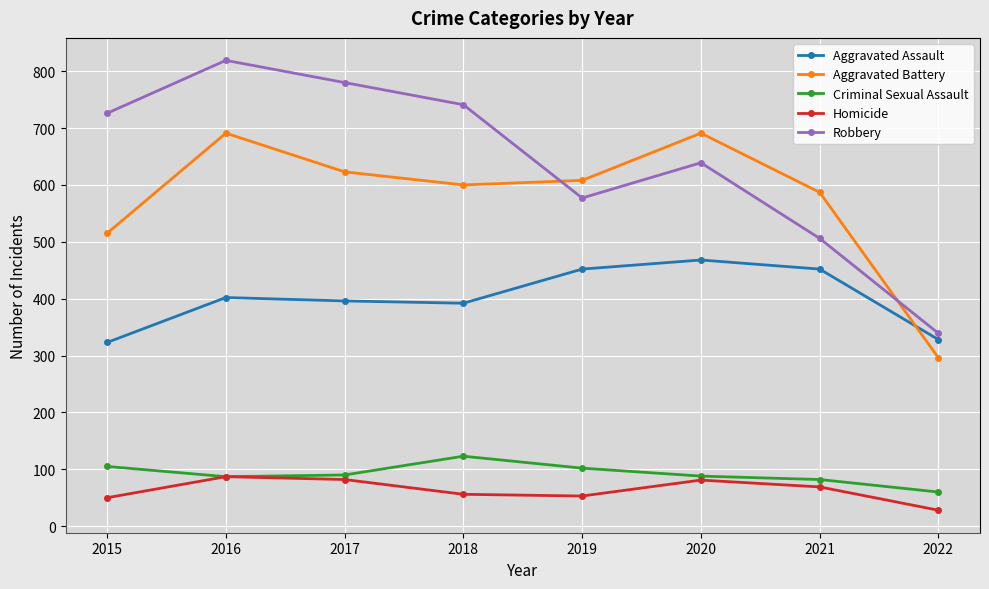

At how many categories does at least one series exceed 677?

5